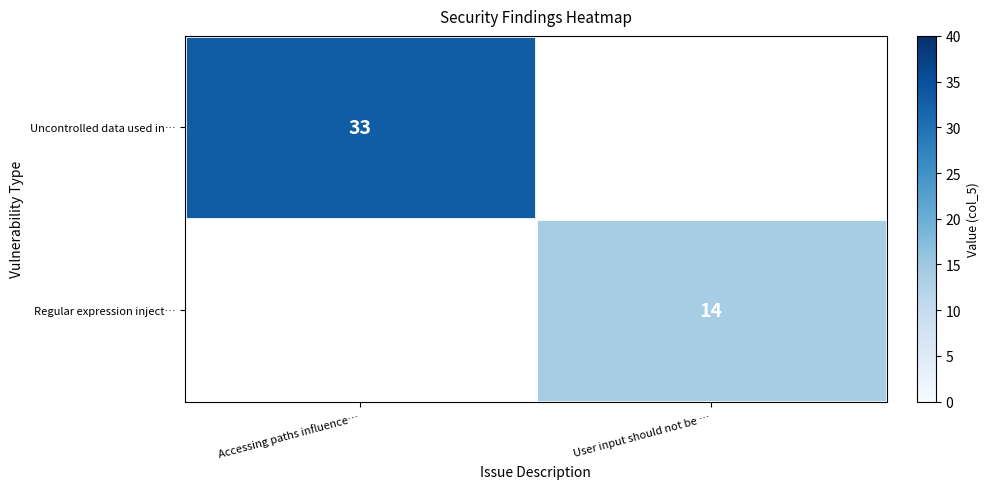

The Uncontrolled data used in… series shows 12 at Accessing paths influence…. True or false?

False